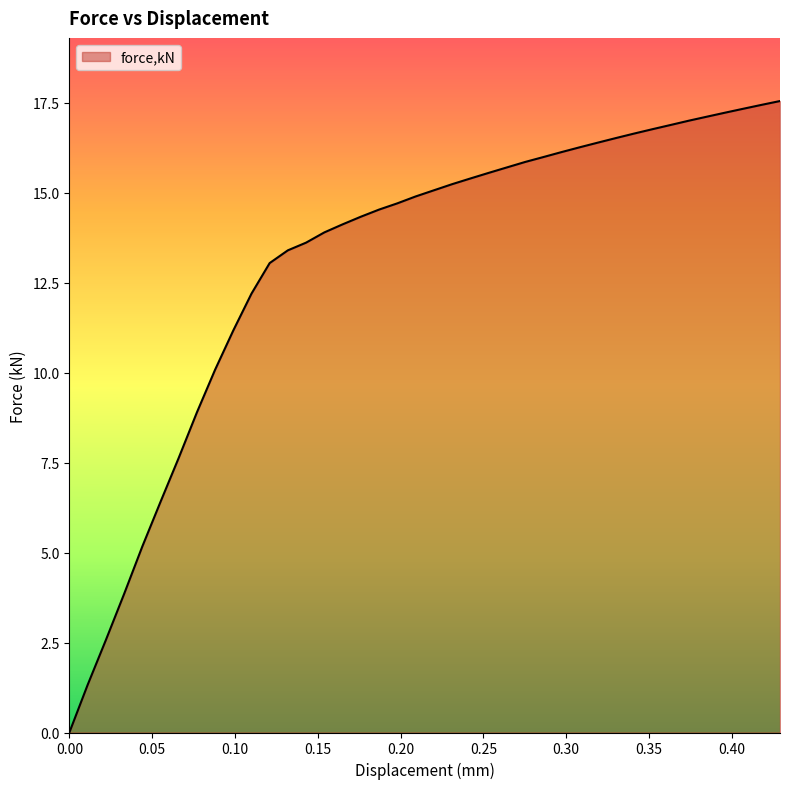

What is the maximum value shown in the chart?

17.5